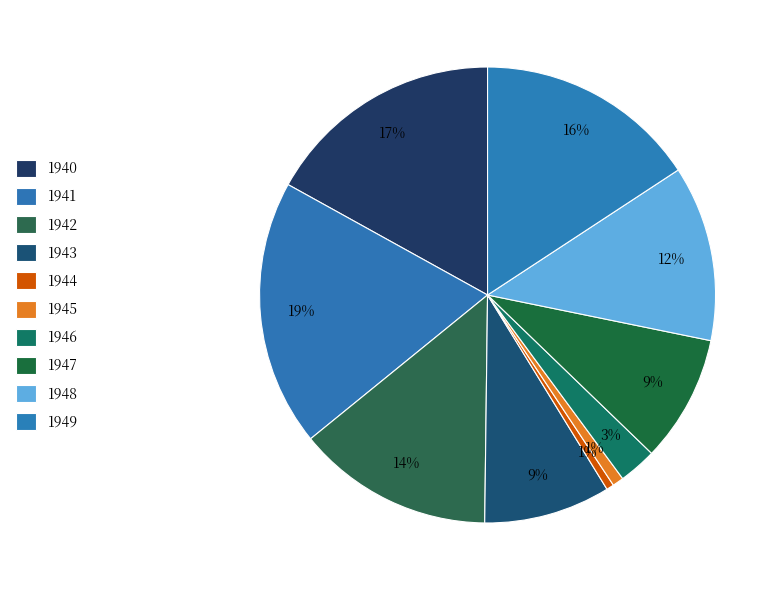

To the nearest percent, what portion does 1941 represent?

19%